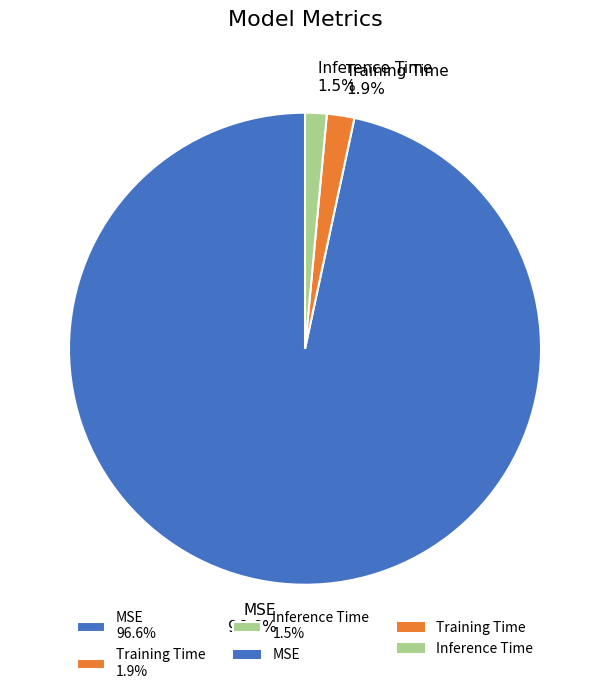

True or false: MSE accounts for 97% of the total.

True